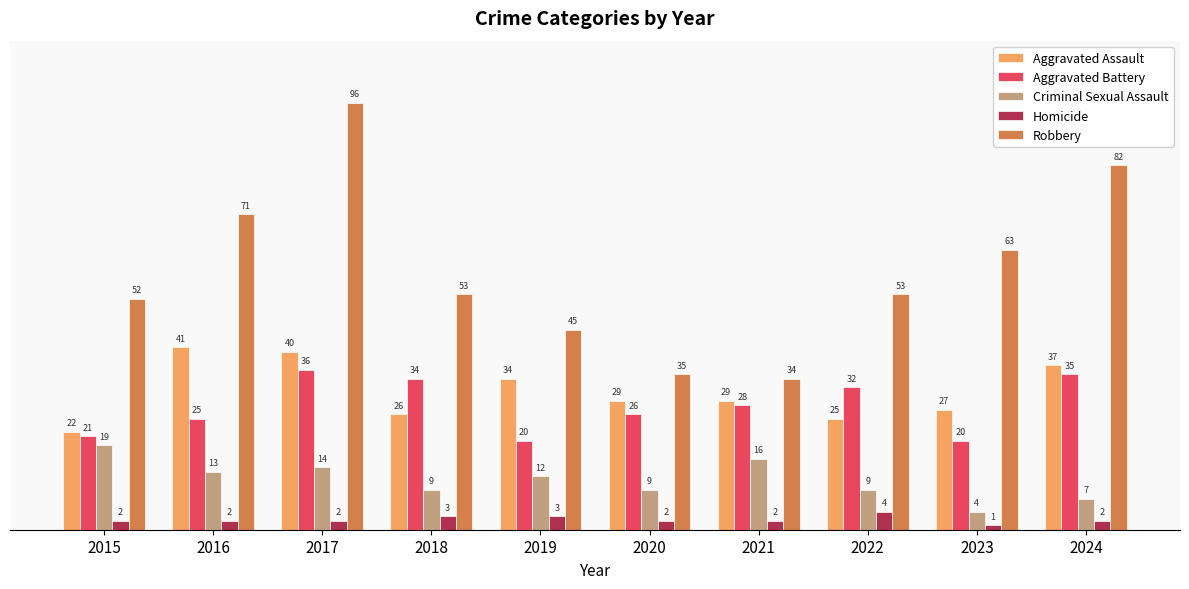

What is the difference between the maximum and minimum values in the Criminal Sexual Assault series?

15